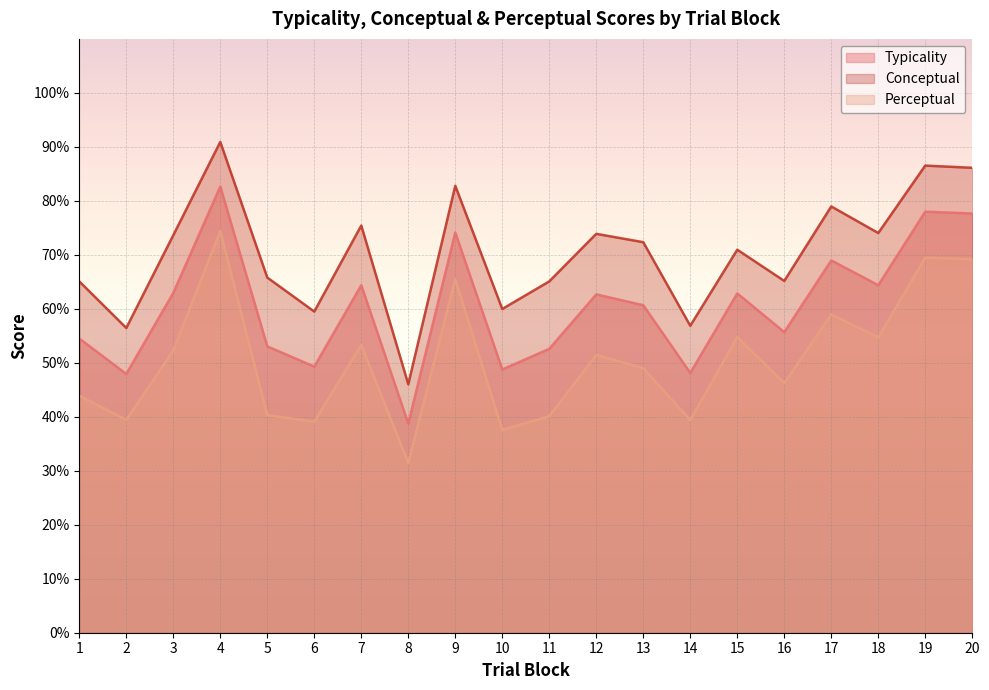

Between 7 and 18, which is larger?

7